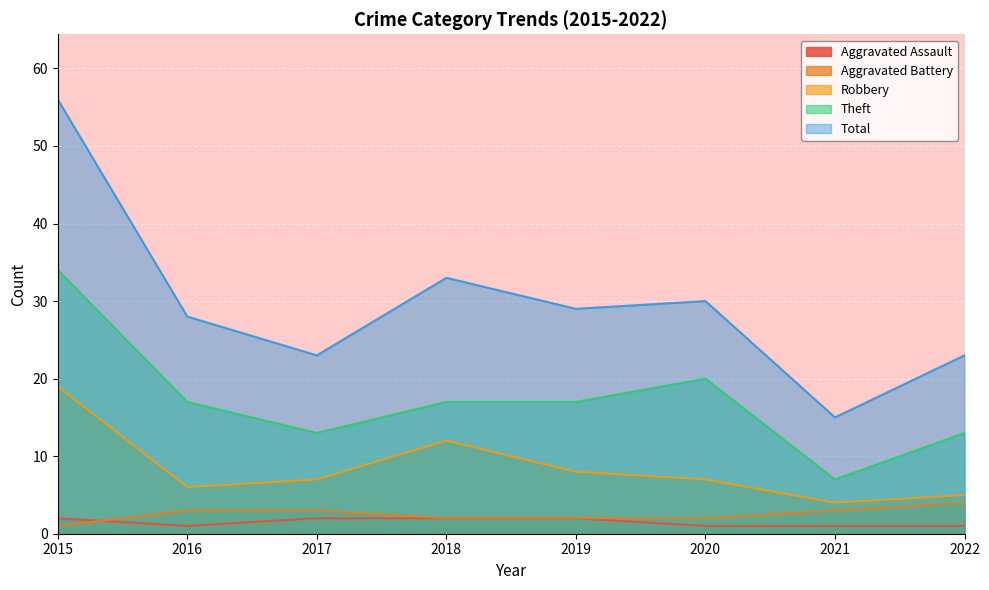

What is the total value across all series at 2017?

48